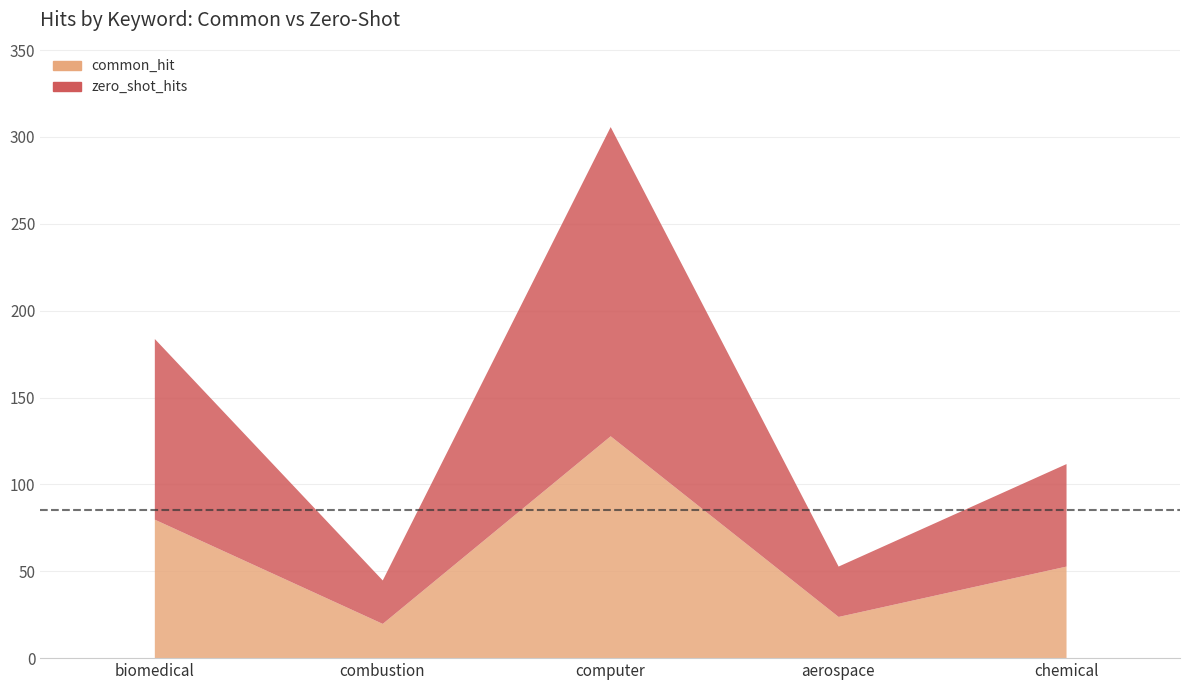

The value of zero_shot_hits at combustion is 25. True or false?

True